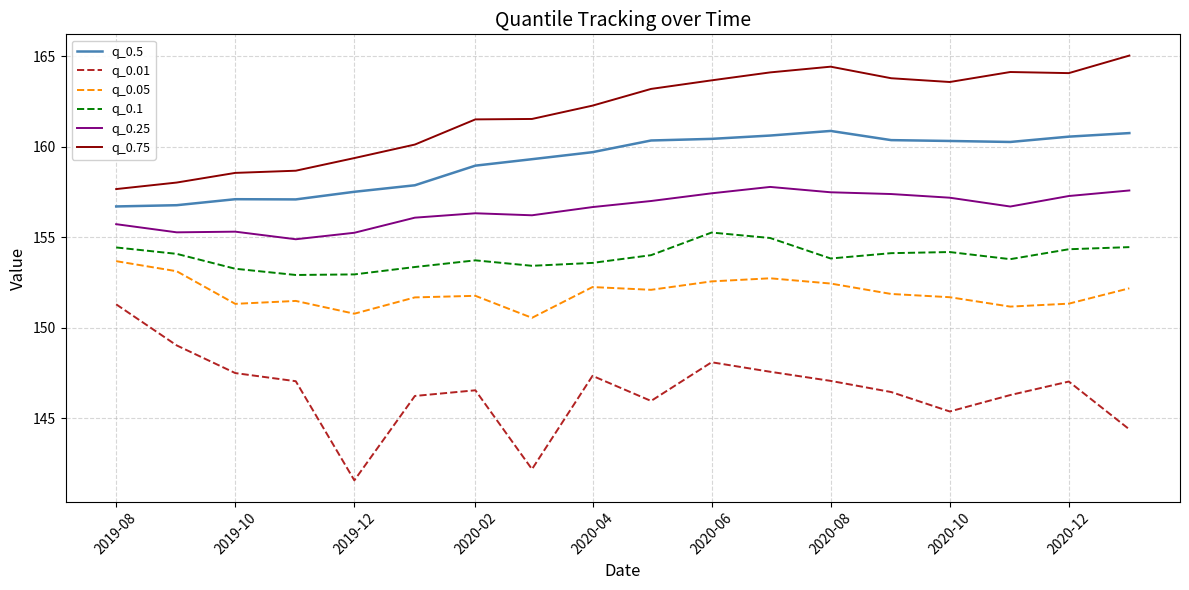

True or false: q_0.01 and q_0.25 cross at least once.

False